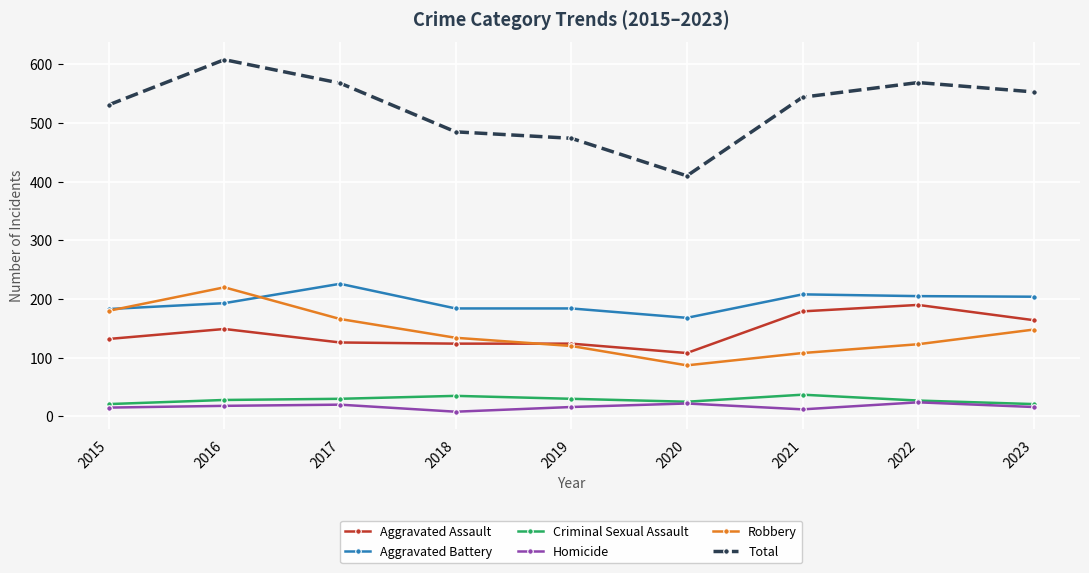

At which category does Aggravated Assault reach its first local peak?

2016